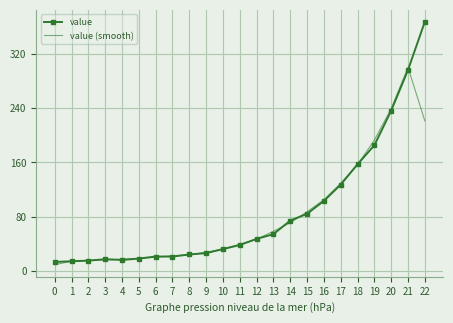

What are all the series names shown in the legend?

value, value (smooth)